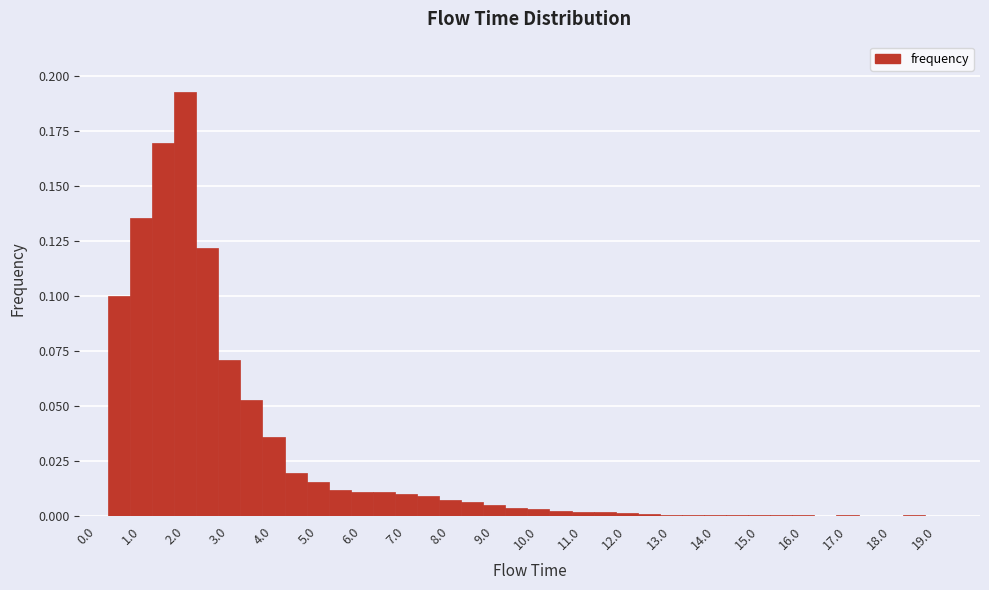

Reading left to right, list every bar in this chart as the range it spans on the x-axis followed by its height. Neither the bar edges nor the heights are printed on the chart, so give them approximately, as read against the axes.

-0.25 to 0.25: 0
0.25 to 0.75: 0.100
0.75 to 1.25: 0.135
1.25 to 1.75: 0.170
1.75 to 2.25: 0.190
2.25 to 2.75: 0.120
2.75 to 3.25: 0.070
3.25 to 3.75: 0.055
3.75 to 4.25: 0.035
4.25 to 4.75: 0.020
4.75 to 5.25: 0.015
5.25 to 5.75: 0.010
5.75 to 6.25: 0.010
6.25 to 6.75: 0.010
6.75 to 7.25: 0.010
7.25 to 7.75: 0.010
7.75 to 8.25: 0.005
8.25 to 8.75: 0.005
8.75 to 9.25: under 0.005
9.25 to 9.75: under 0.005
9.75 to 10.25: under 0.005
10.25 to 10.75: under 0.005
10.75 to 11.25: under 0.005
11.25 to 11.75: under 0.005
11.75 to 12.25: under 0.005
12.25 to 12.75: under 0.005
12.75 to 13.25: under 0.005
13.25 to 13.75: under 0.005
13.75 to 14.25: under 0.005
14.25 to 14.75: under 0.005
14.75 to 15.25: under 0.005
15.25 to 15.75: under 0.005
15.75 to 16.25: under 0.005
16.25 to 16.75: under 0.005
16.75 to 17.25: under 0.005
17.25 to 17.75: under 0.005
17.75 to 18.25: under 0.005
18.25 to 18.75: under 0.005
18.75 to 19.25: under 0.005
19.25 to 19.75: 0